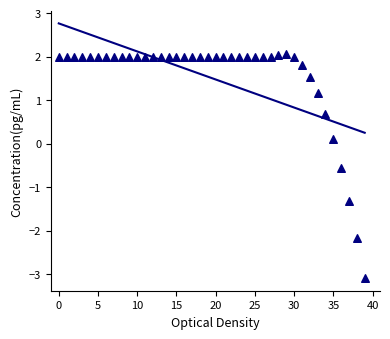

What is the range of Y values (max minus min)?

5.1